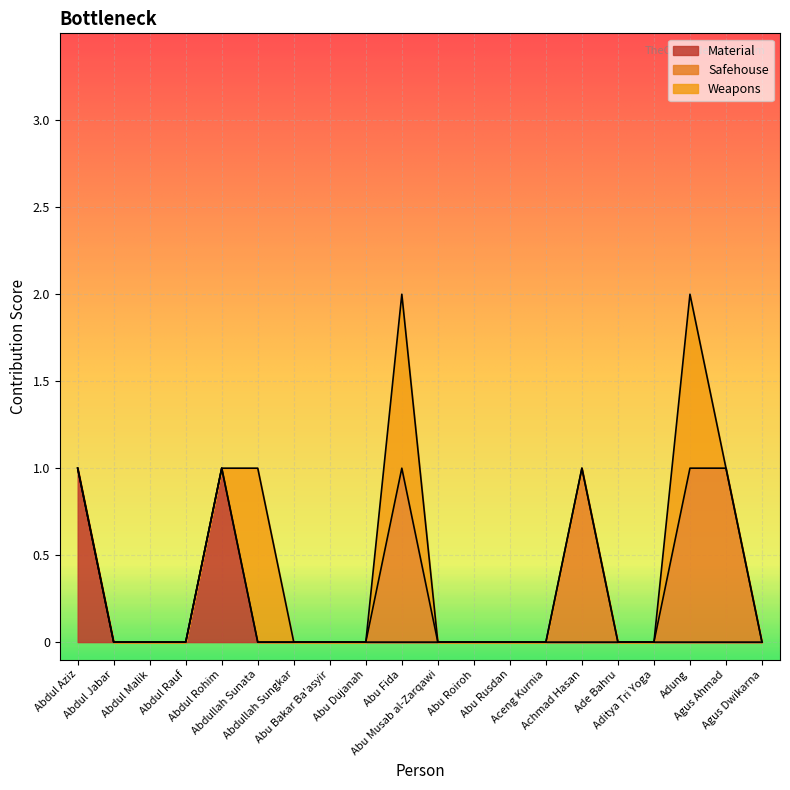

What is the sum of the Safehouse values at Aceng Kurnia and Abu Fida?

1